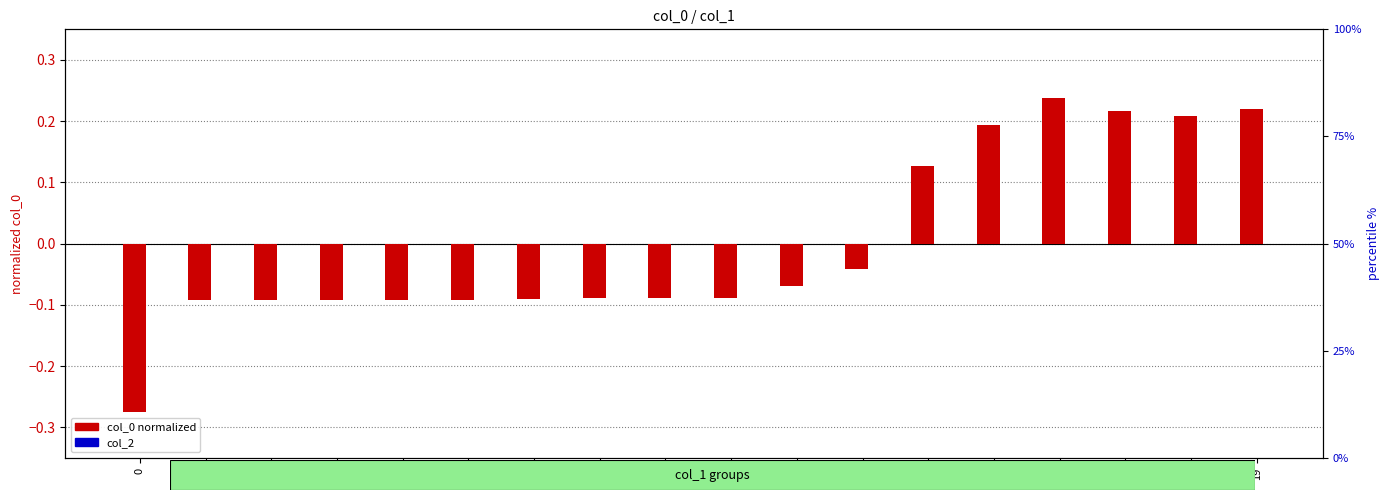

The col_0 (normalized) series shows -0.1 at 11. True or false?

True